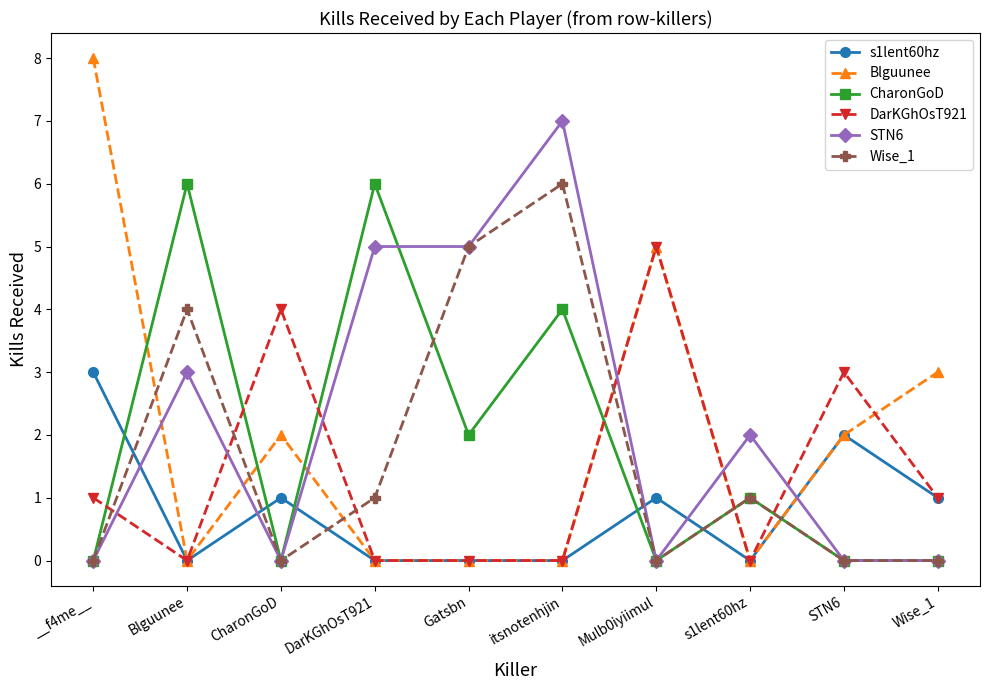

What is the maximum value for Wise_1?

6